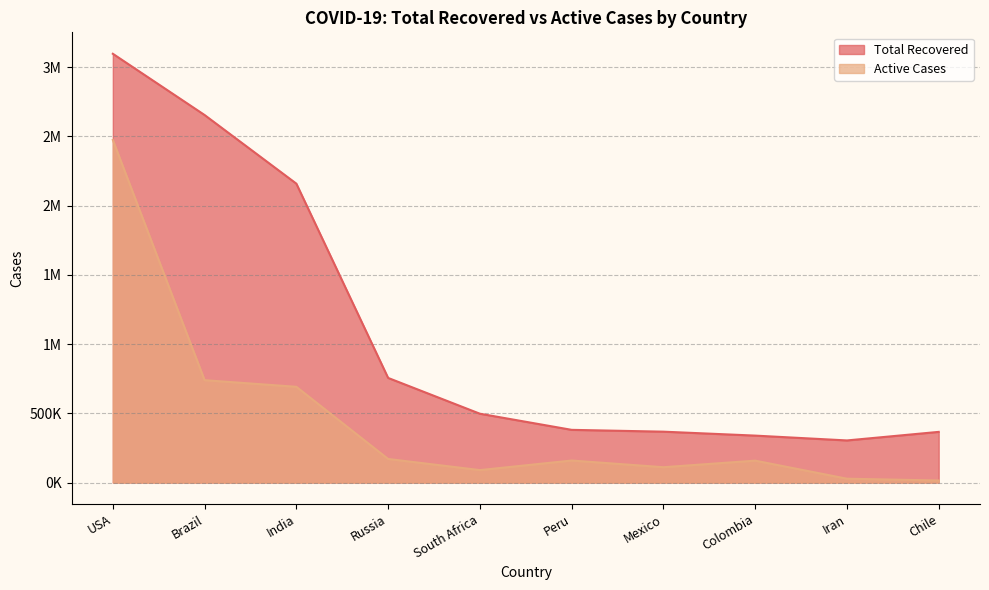

True or false: Total Recovered has a value of 380730 at Peru.

True